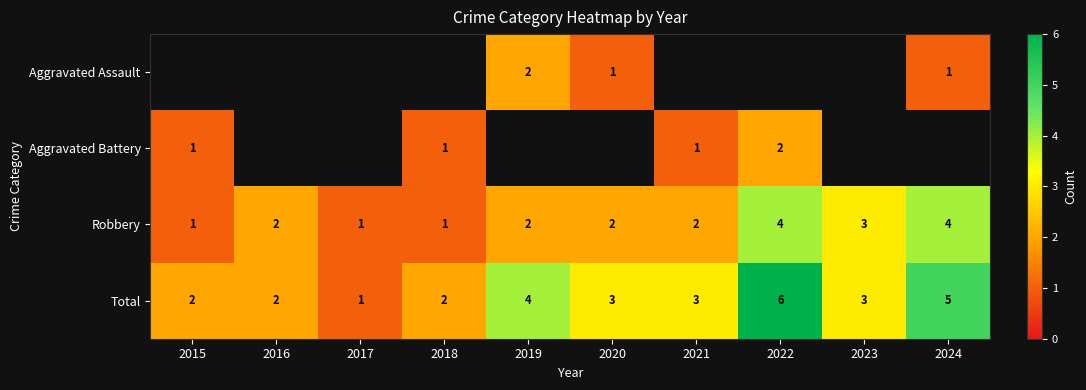

Where does the Total series first go above 3?

2019